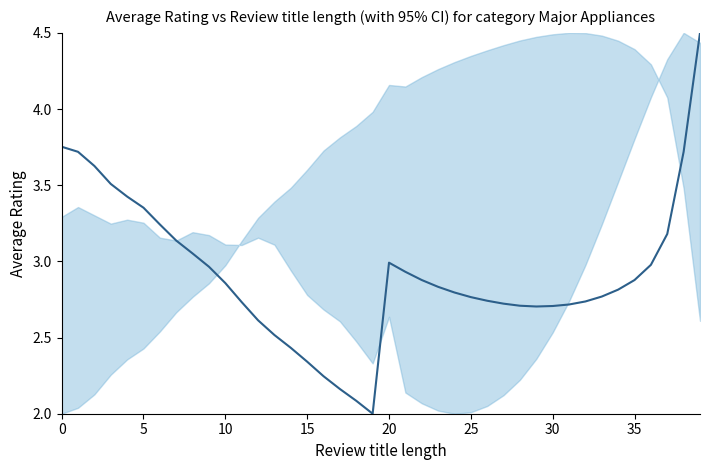

What is the label of the 25th point from the left?

24